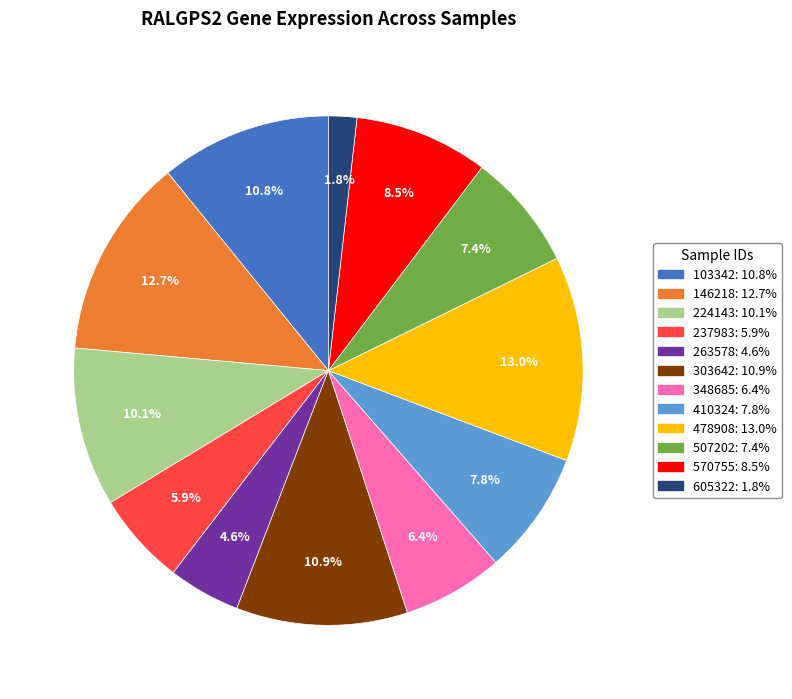

Does any single category account for the majority?

No